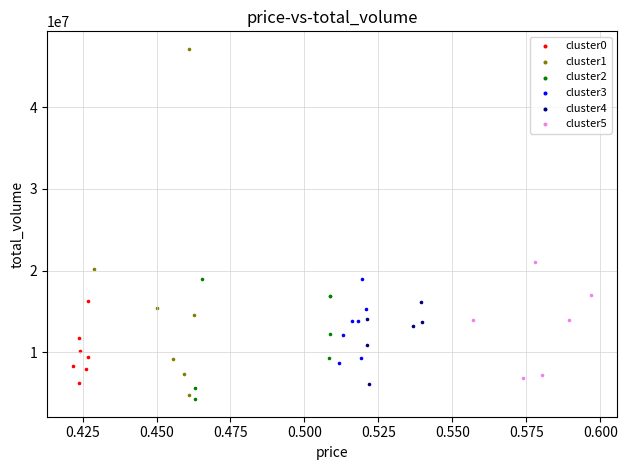

Which series reaches the maximum Y coordinate?

cluster1